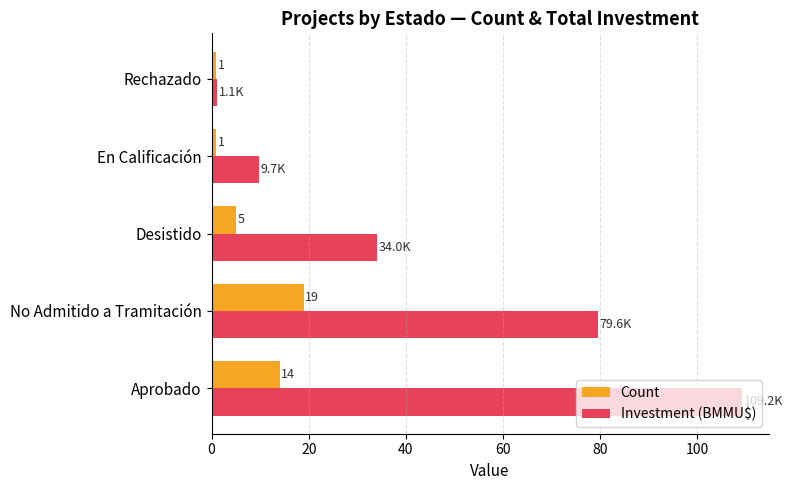

The Investment (BMMU$) series shows 109.2 at Aprobado. True or false?

True